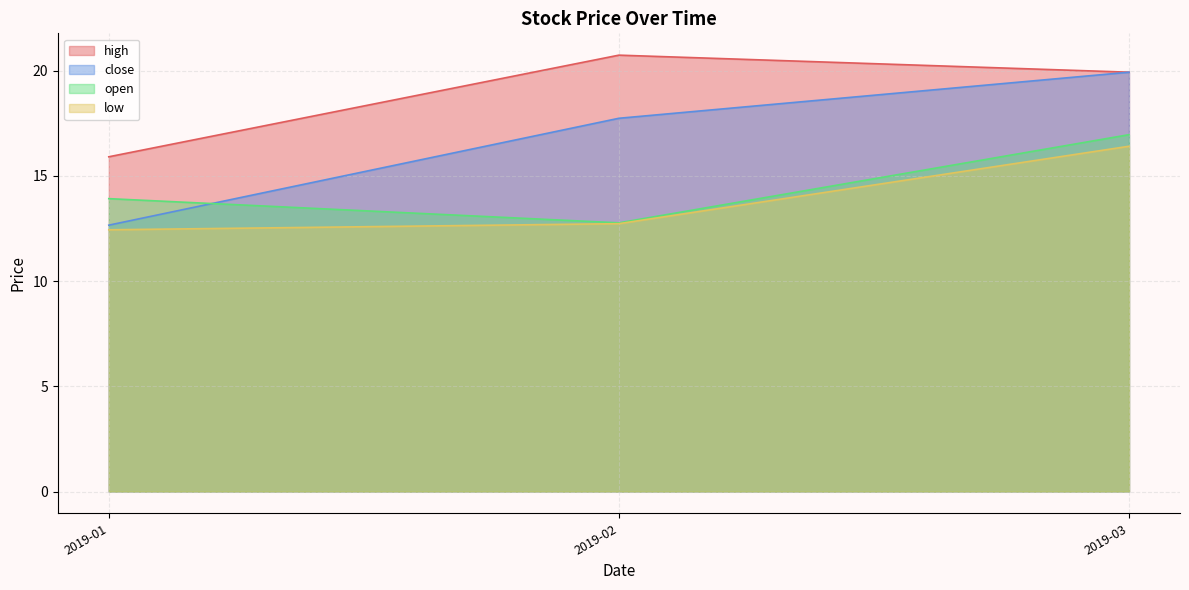

What is the difference between the maximum and second lowest values in the high series?

0.8